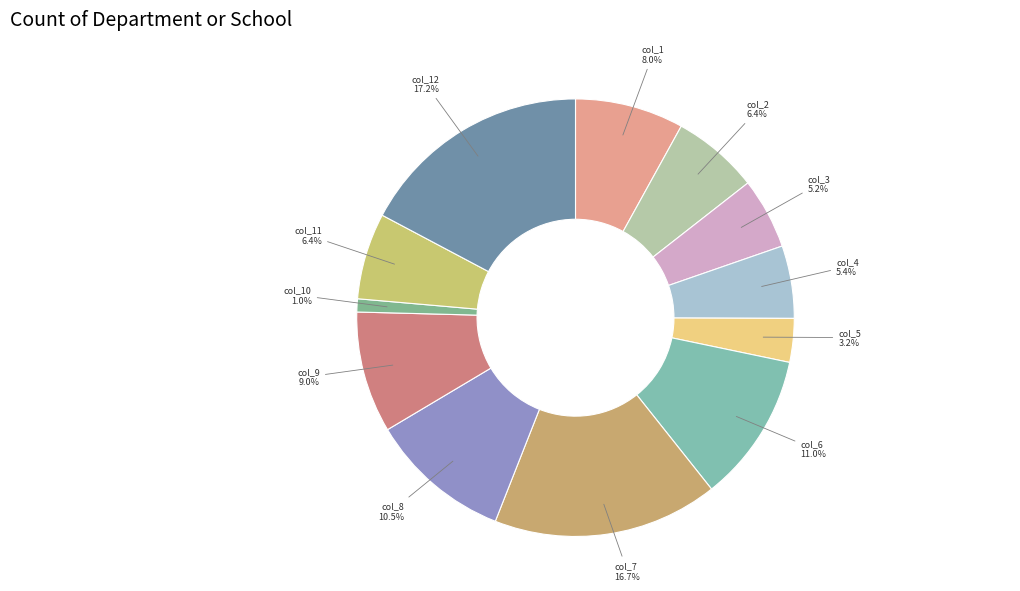

What portion of the pie excludes col_8?

89.5%